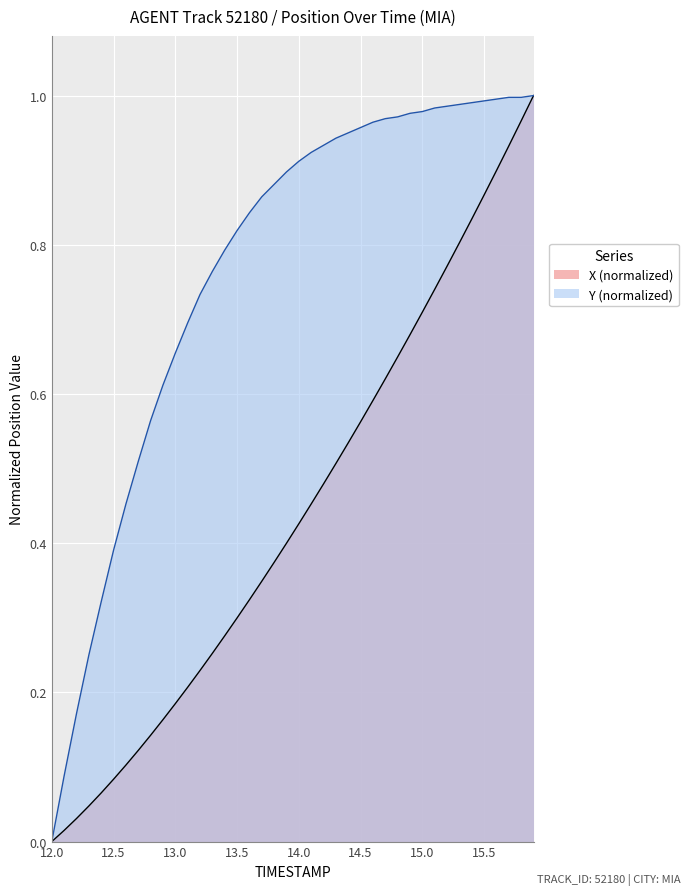

True or false: Y and X intersect in this chart.

False